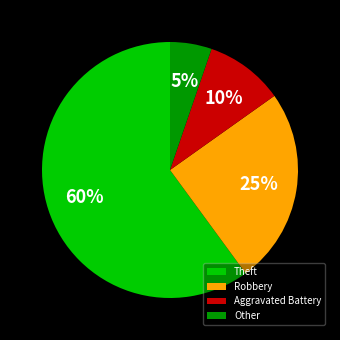

Rank the categories by value from lowest to highest.

Other, Aggravated Battery, Robbery, Theft